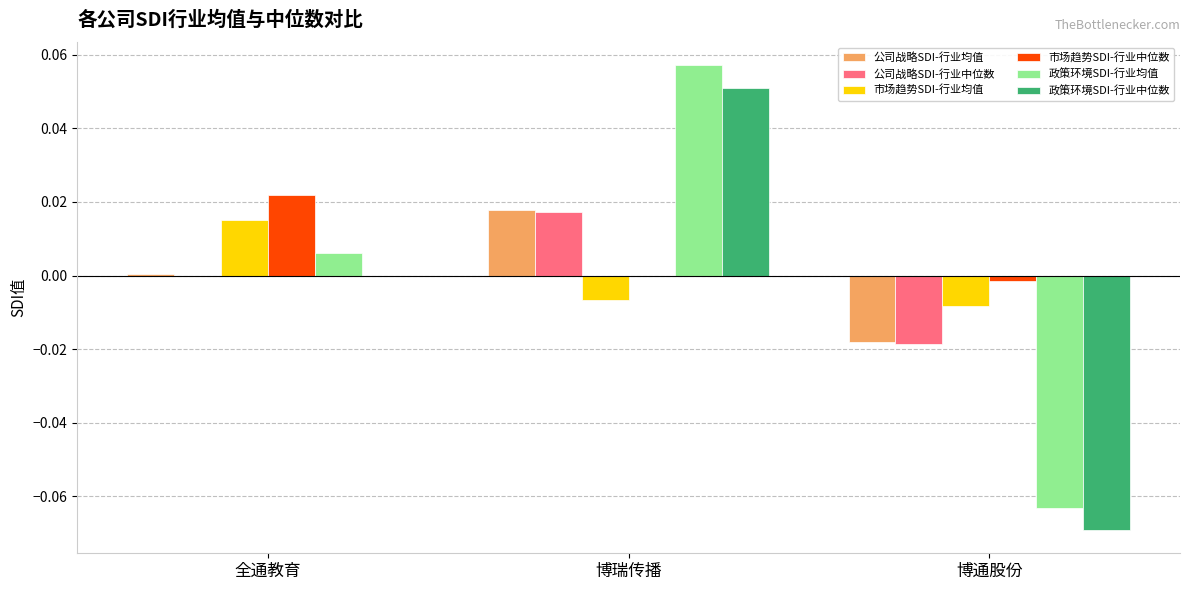

What are all the series names shown in the legend?

公司战略SDI-行业均值, 公司战略SDI-行业中位数, 市场趋势SDI-行业均值, 市场趋势SDI-行业中位数, 政策环境SDI-行业均值, 政策环境SDI-行业中位数